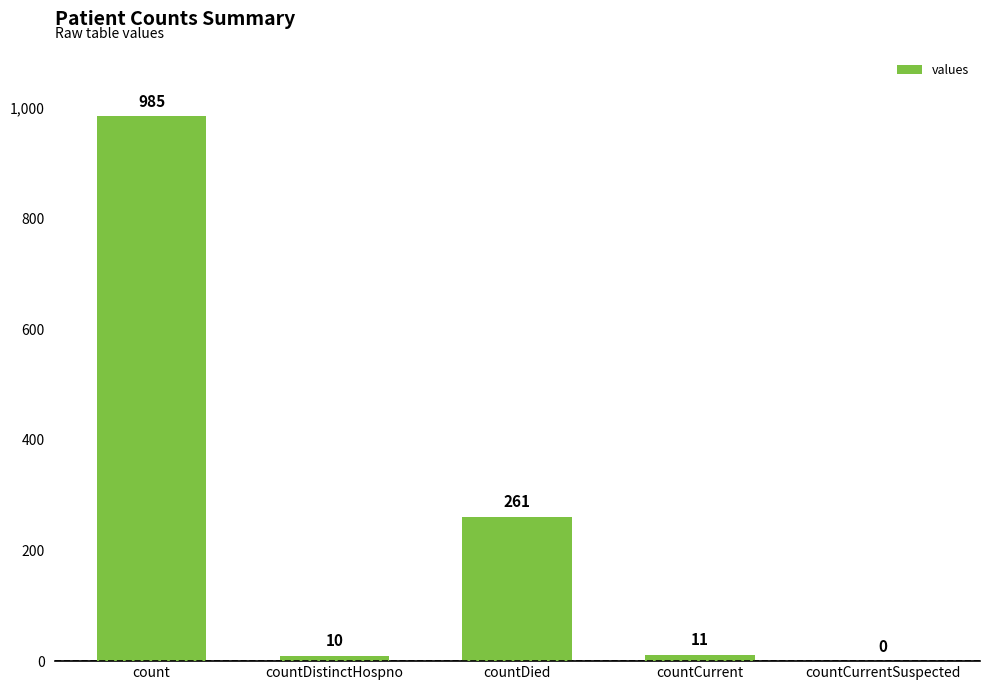

At which category does the chart reach its peak across all series?

count